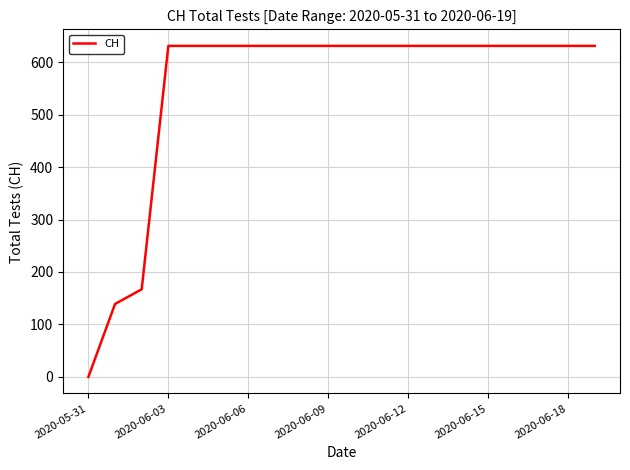

How many categories are shown in the chart?

20